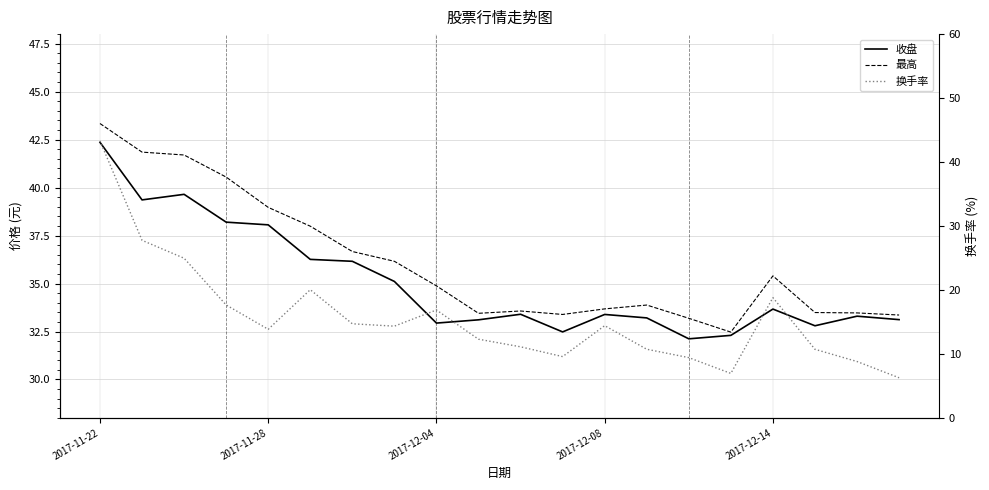

What is the smallest value displayed?

6.3